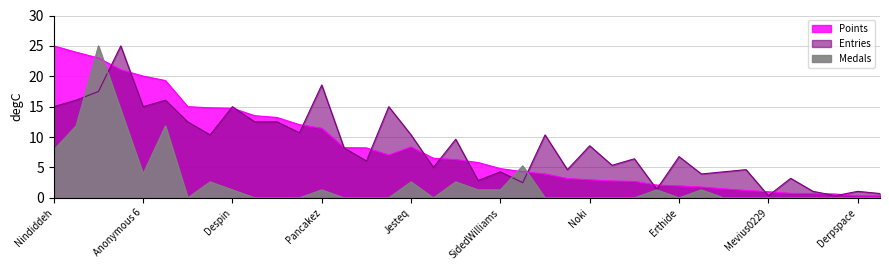

What is the sum of all Points values?

314.6